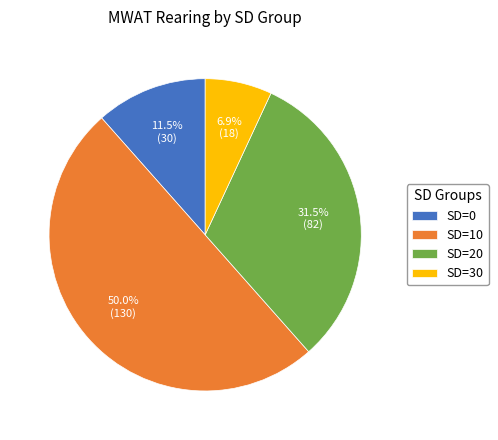

Rank the categories by value from lowest to highest.

SD=30, SD=0, SD=20, SD=10